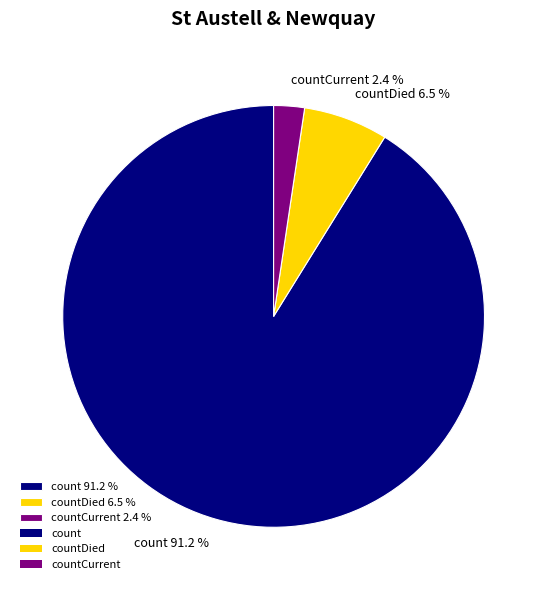

What is the smallest slice in the pie chart?

countCurrent 2.4 %